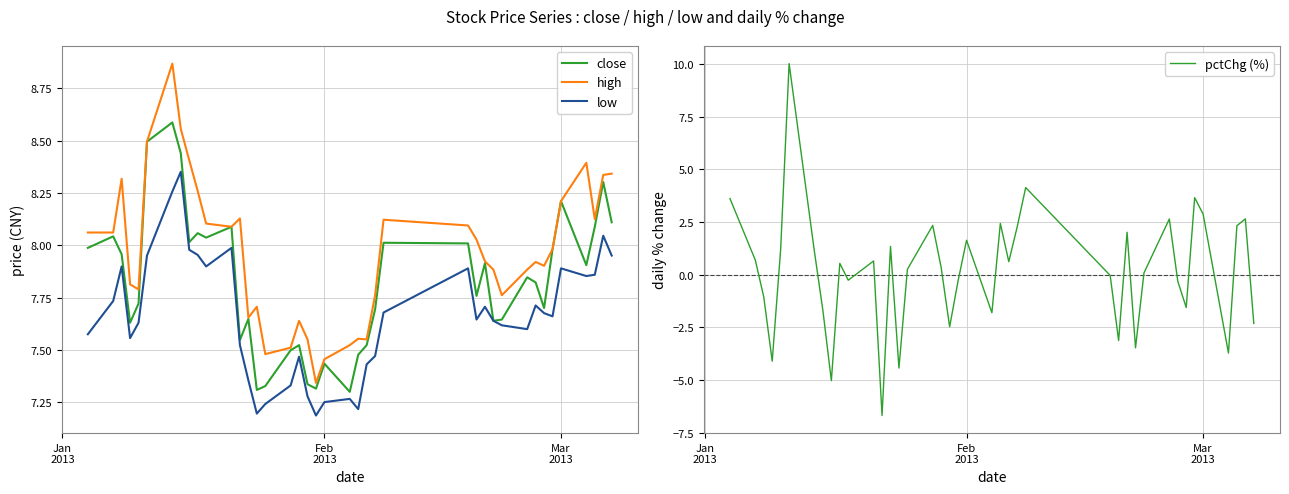

Reading right to left, extract all data points from this chart.

close: 8.1	8.3	8.1	7.9	8.2	8.0	7.7	7.8	7.8	7.6	7.6	7.9	7.8	8.0	8.0	7.7	7.5	7.5	7.3	7.4	7.3	7.3	7.5	7.5	7.3	7.3	7.6	7.5	8.1	8.0	8.1	8.0	8.4	8.6	8.5	7.7	7.6	8.0	8.0	8.0
high: 8.3	8.3	8.1	8.4	8.2	8.0	7.9	7.9	7.9	7.8	7.9	7.9	8.0	8.1	8.1	7.8	7.6	7.6	7.5	7.5	7.3	7.6	7.6	7.5	7.5	7.7	7.7	8.1	8.1	8.1	8.3	8.4	8.6	8.9	8.5	7.8	7.8	8.3	8.1	8.1
low: 8.0	8.0	7.9	7.9	7.9	7.7	7.7	7.7	7.6	7.6	7.6	7.7	7.6	7.9	7.7	7.5	7.4	7.2	7.3	7.3	7.2	7.3	7.5	7.3	7.2	7.2	7.4	7.5	8.0	7.9	8.0	8.0	8.4	8.3	8.0	7.6	7.6	7.9	7.7	7.6
pctChg (%): -2.3	2.6	2.3	-3.7	2.9	3.7	-1.6	-0.3	2.6	0.1	-3.5	2.0	-3.1	-0.0	4.1	2.3	0.6	2.4	-1.8	1.6	-0.3	-2.5	0.3	2.3	0.3	-4.4	1.3	-6.7	0.6	-0.3	0.5	-5.0	-1.7	1.1	10.0	1.2	-4.1	-1.1	0.7	3.6